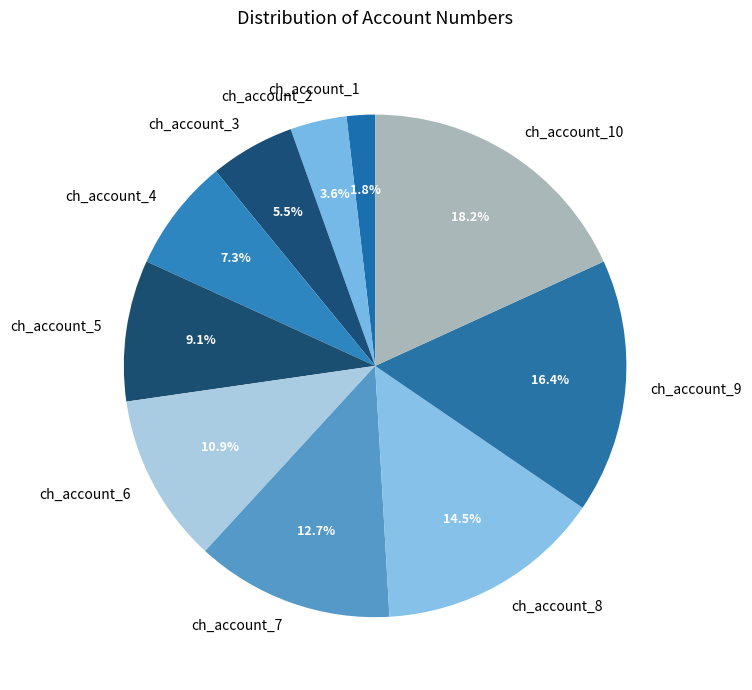

To the nearest percent, what is the difference between the ch_account_1 and ch_account_8 slice percentages?

13%